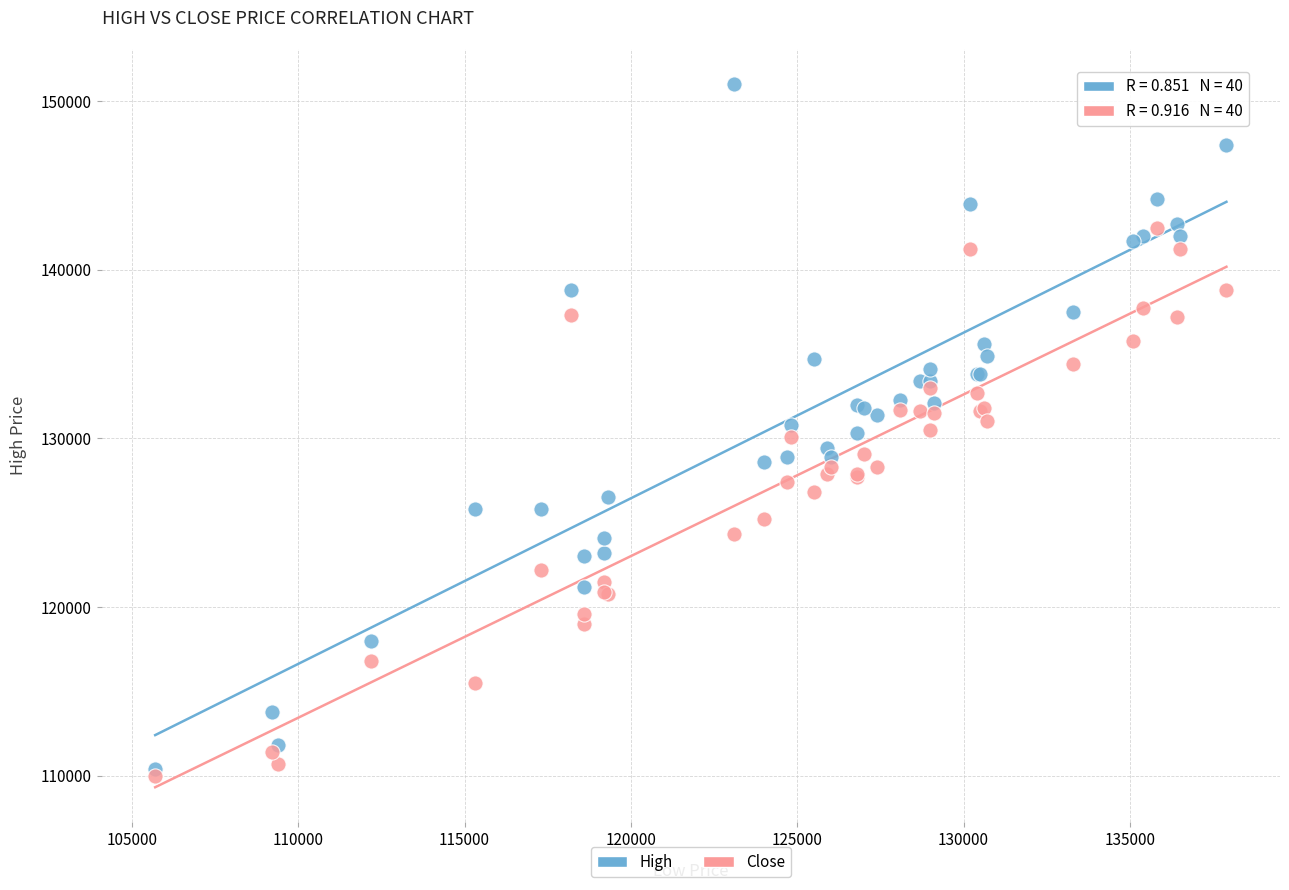

What are all the series names shown in the legend?

High, Close